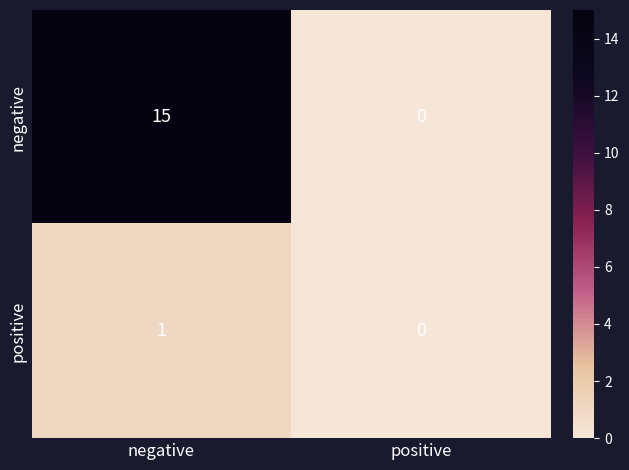

What is the difference between the negative values at negative and positive?

15